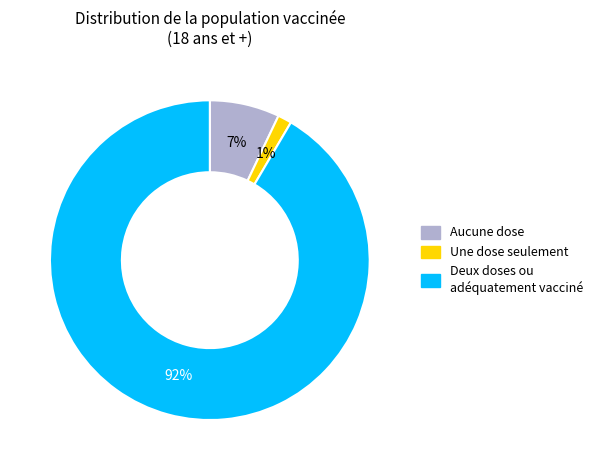

Does any single category account for the majority?

Yes